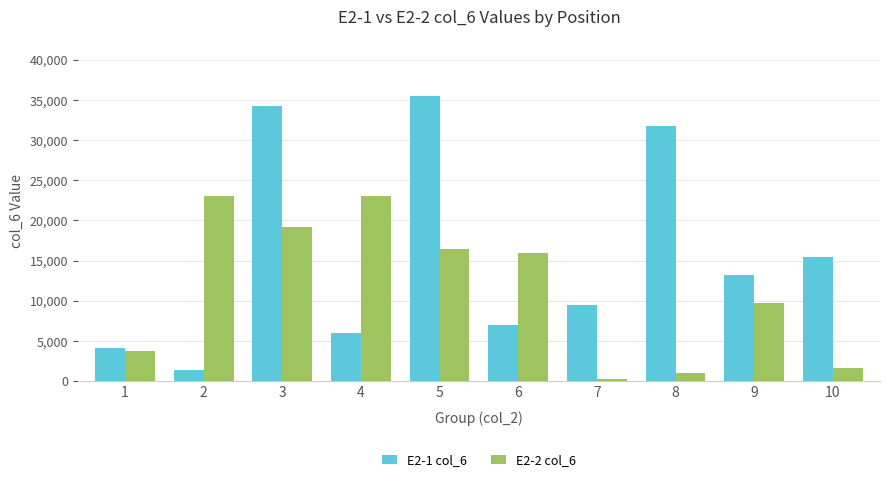

Rank the series by their average value, from highest to lowest.

E2-1 col_6, E2-2 col_6